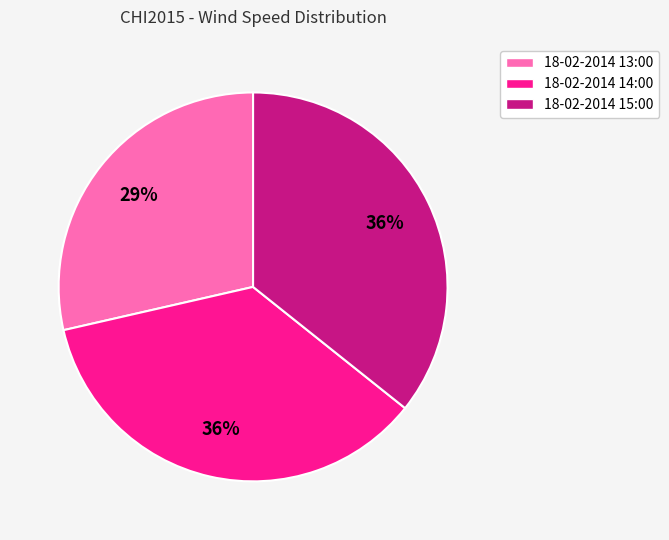

Is the sum of 18-02-2014 13:00 and 18-02-2014 14:00 greater than half?

Yes